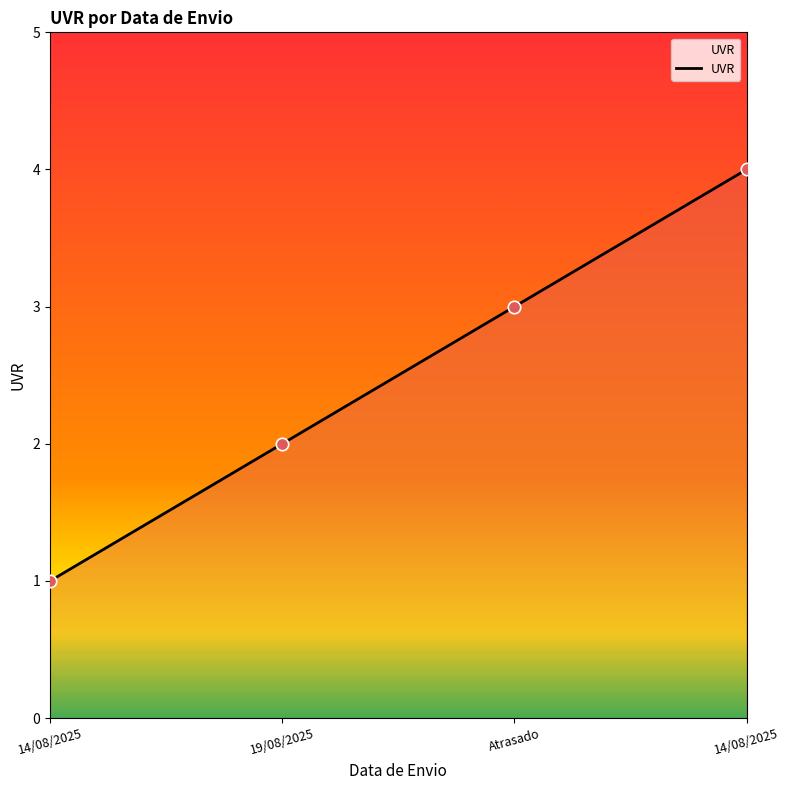

What is the change in value from Atrasado to 14/08/2025?

+1